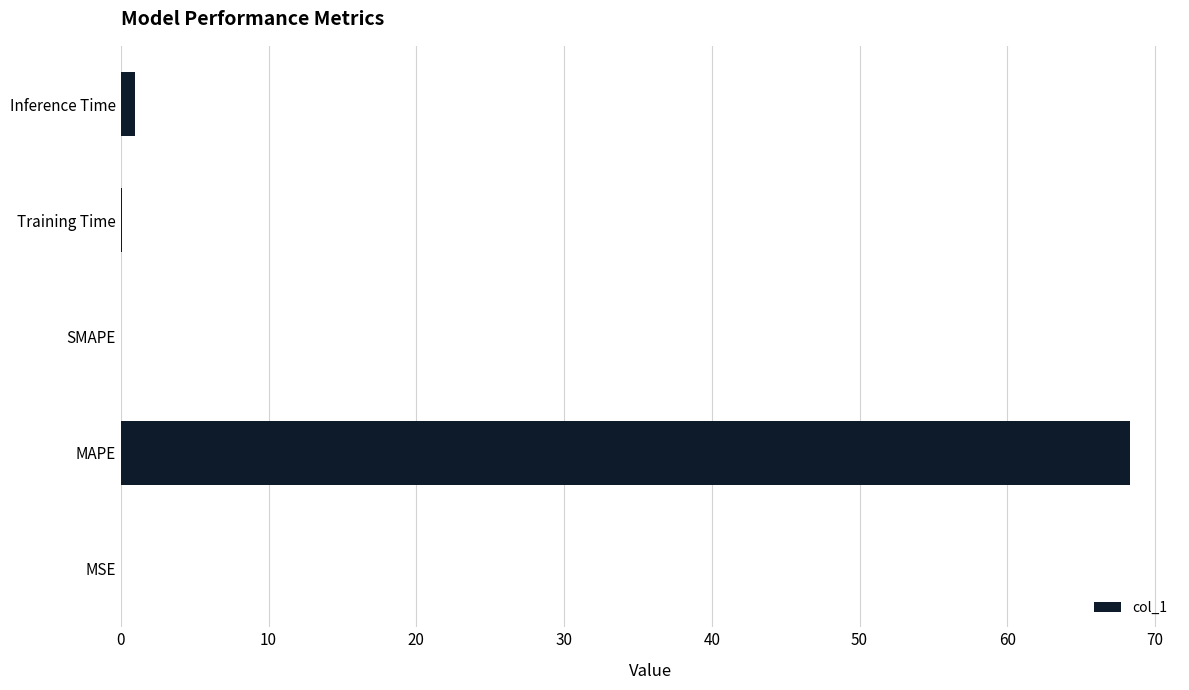

At which label is the value closest to 34?

Inference Time